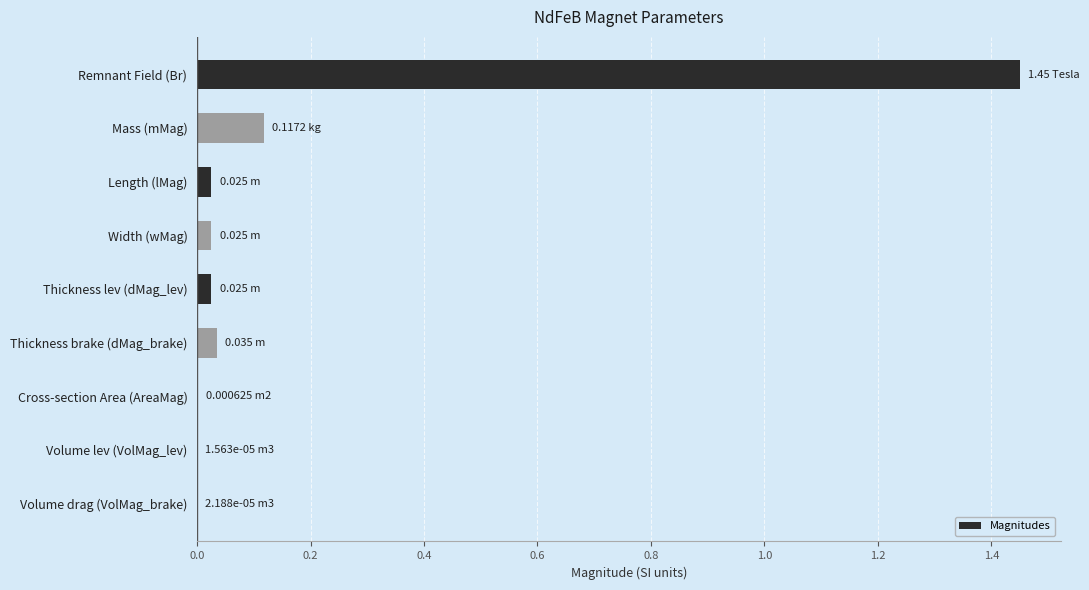

At which category does the chart reach its peak across all series?

Remnant Field (Br)